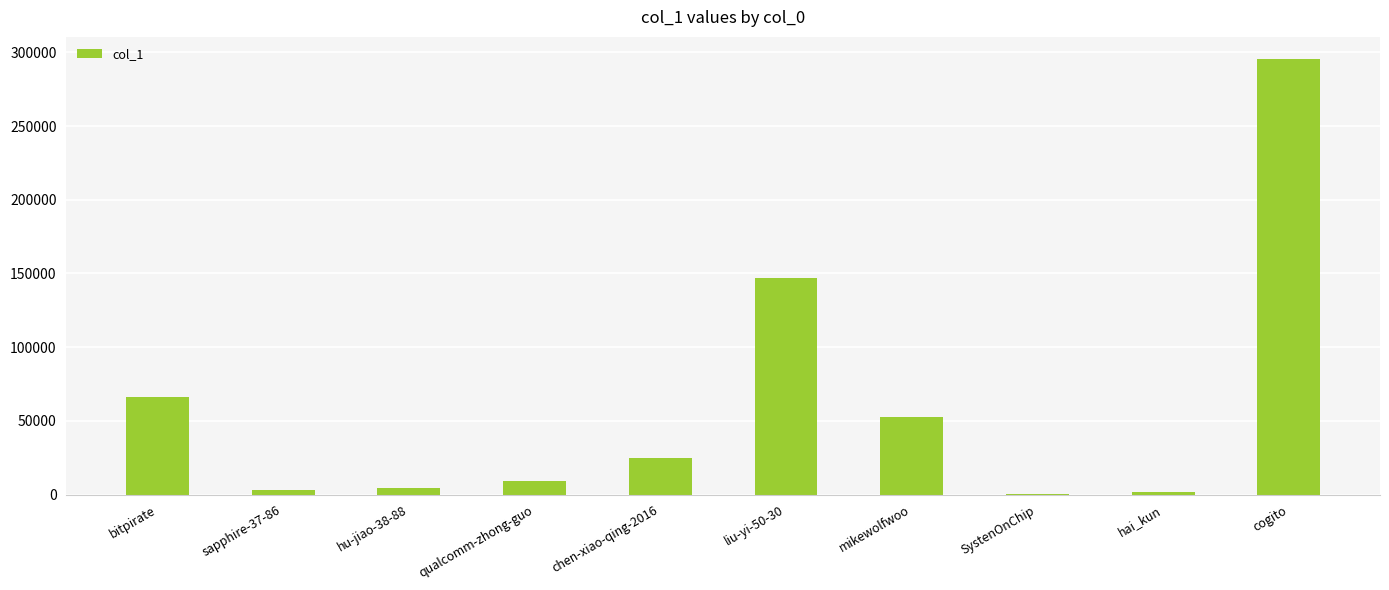

What is the sum of all values?

605070